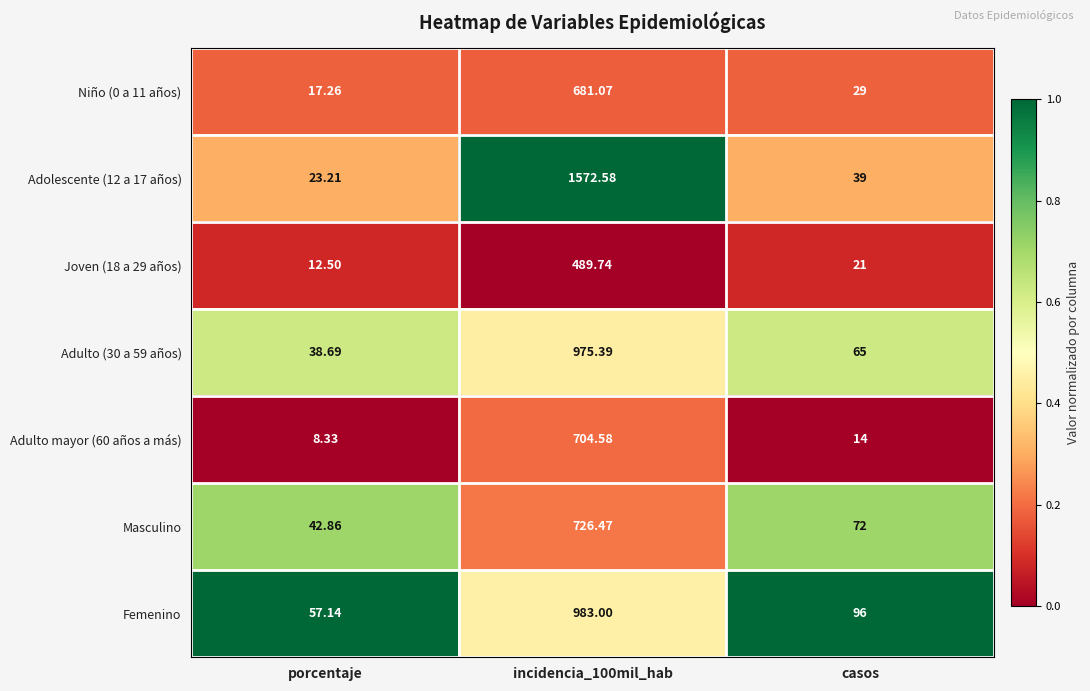

At porcentaje, list the series in order from smallest to largest.

Adulto mayor (60 años a más), Joven (18 a 29 años), Niño (0 a 11 años), Adolescente (12 a 17 años), Adulto (30 a 59 años), Masculino, Femenino